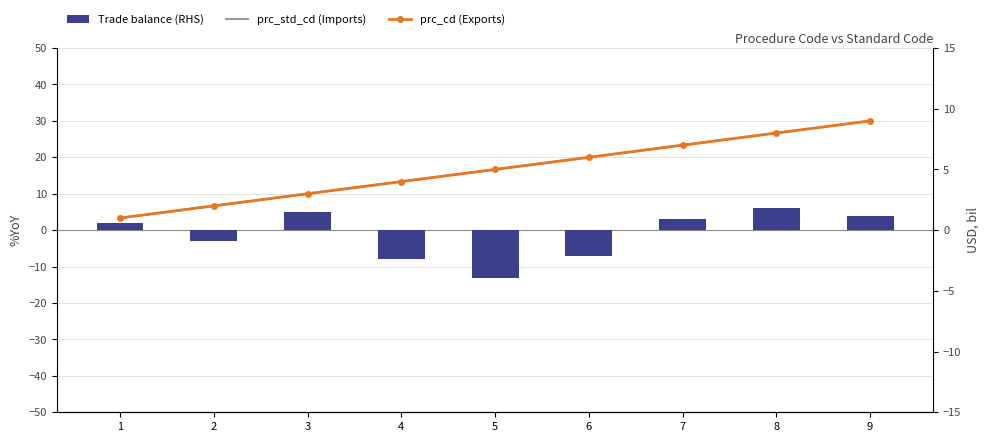

Count the prc_cd (Exports) values in the range 3 to 7.

5